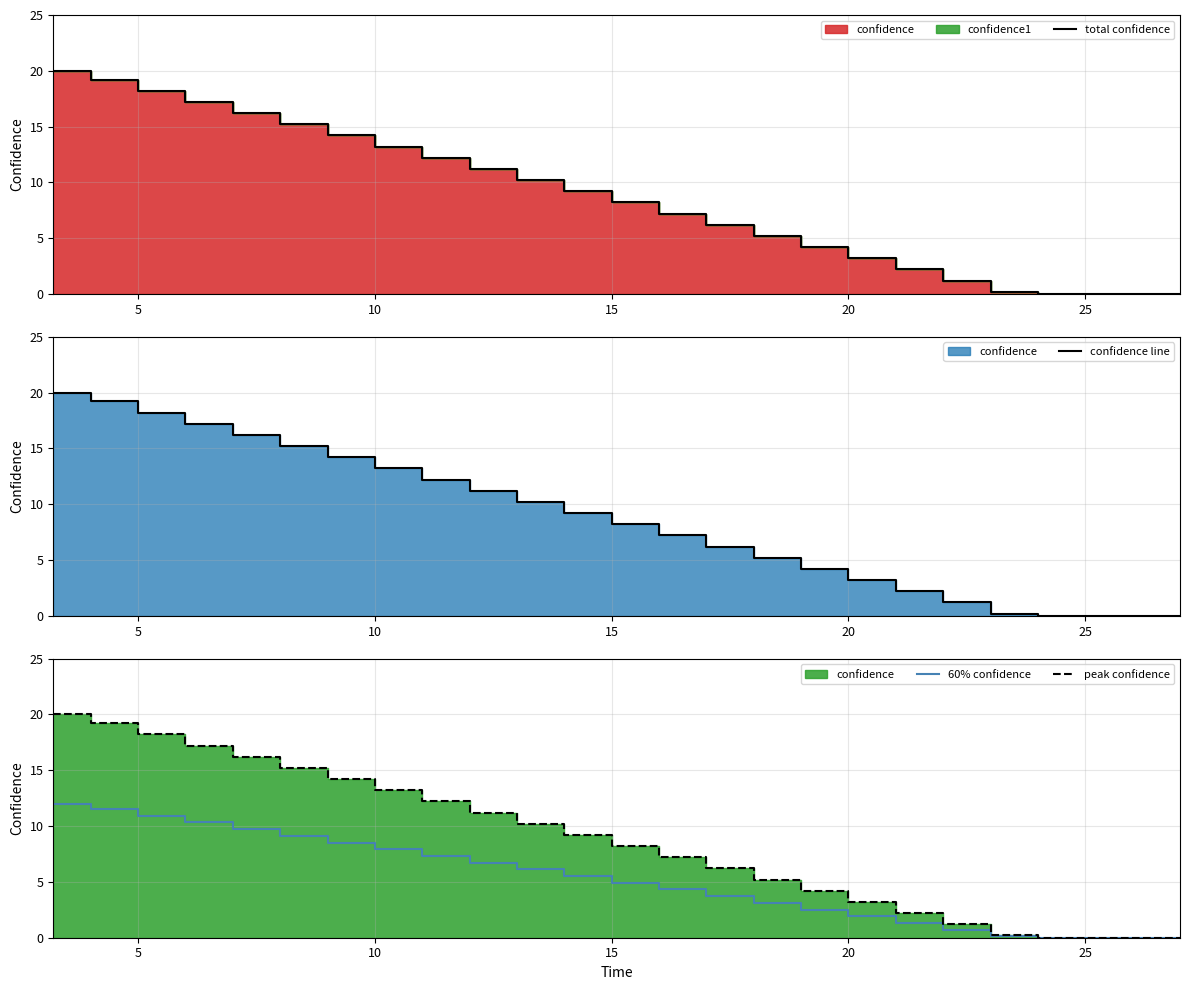

How many lines are shown in the chart?

4